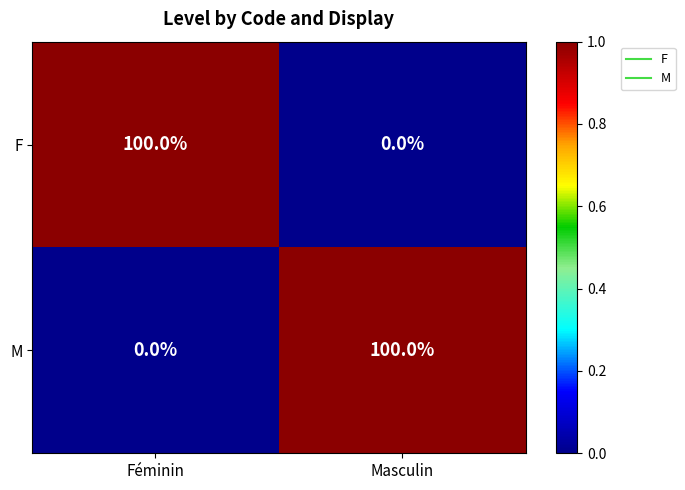

Reading left to right, what are all the values shown in this chart?

F: Féminin=100	Masculin=0
M: Féminin=0	Masculin=100